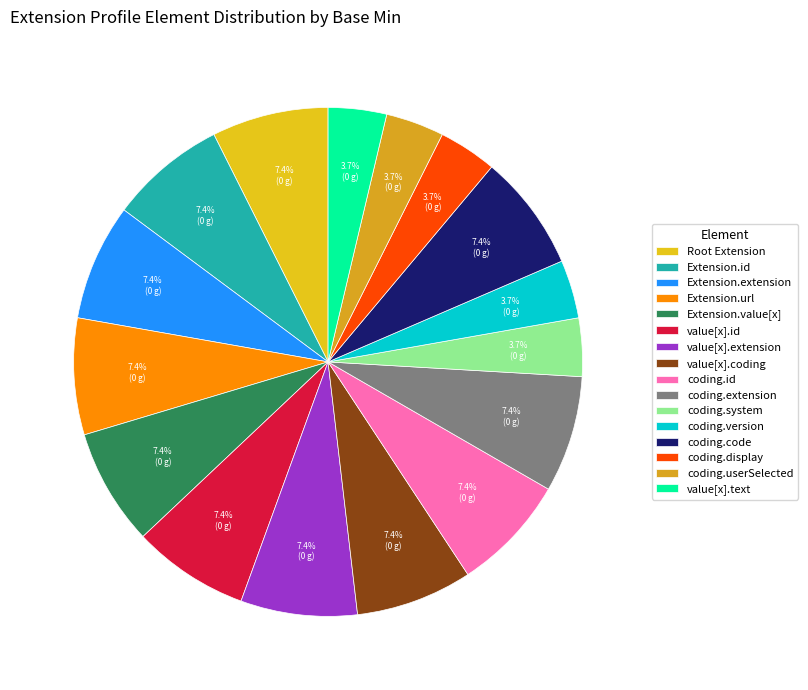

How many segments does this pie chart have?

16